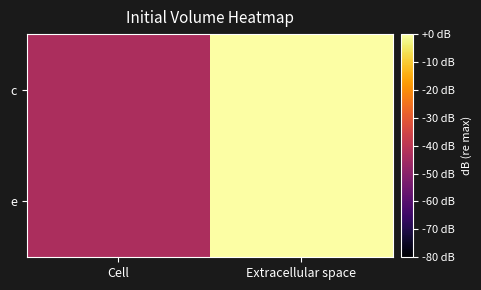

What is the smallest value displayed?

-43.4